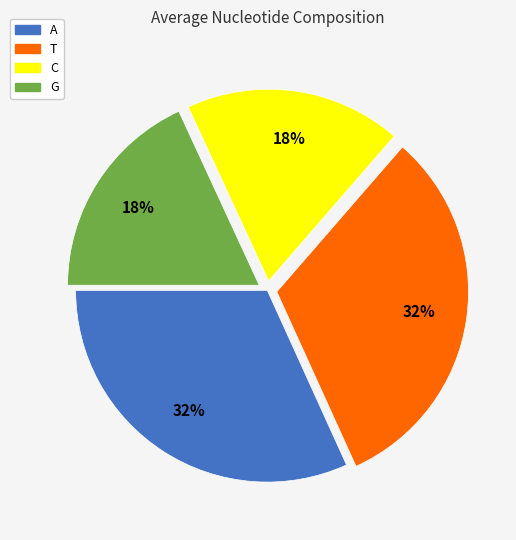

Is it true that A is 22% of the pie?

False